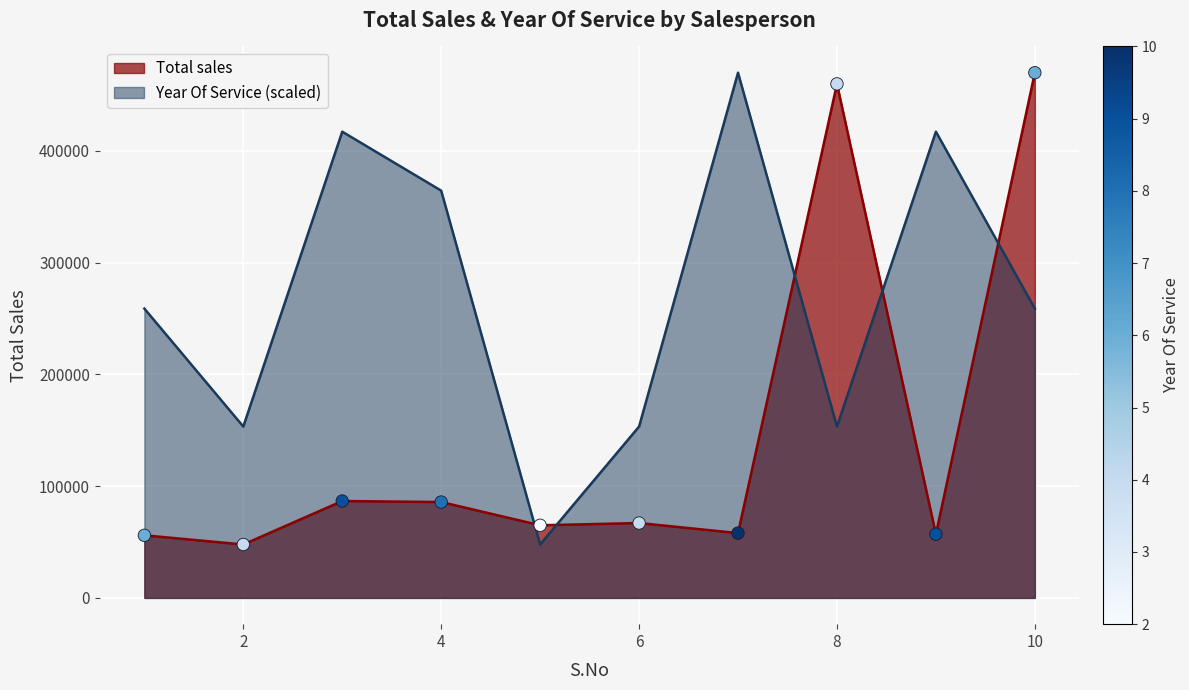

Which series contains the highest Y value?

Total sales